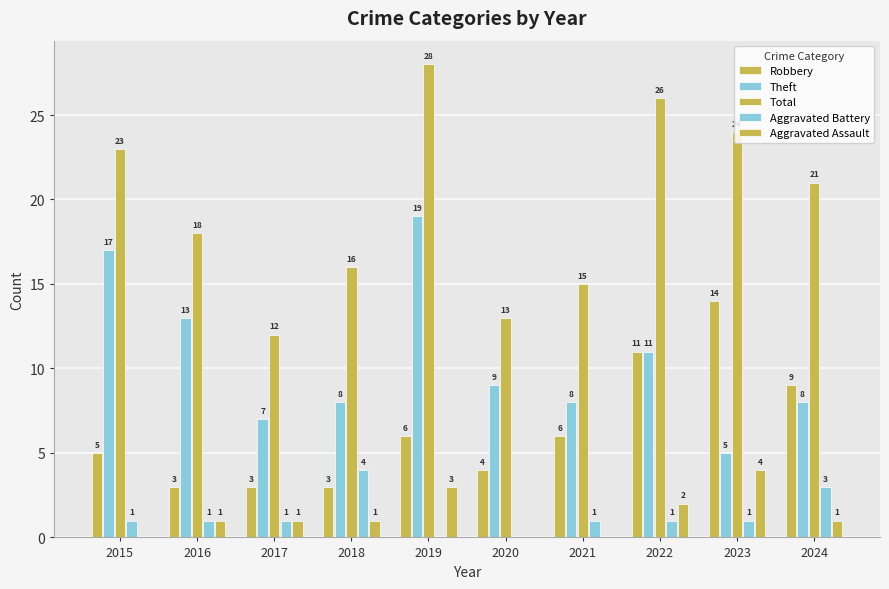

Reading left to right, what are all the values shown in this chart?

Robbery: 2015=5	2016=3	2017=3	2018=3	2019=6	2020=4	2021=6	2022=11	2023=14	2024=9
Theft: 2015=17	2016=13	2017=7	2018=8	2019=19	2020=9	2021=8	2022=11	2023=5	2024=8
Total: 2015=23	2016=18	2017=12	2018=16	2019=28	2020=13	2021=15	2022=26	2023=24	2024=21
Aggravated Battery: 2015=1	2016=1	2017=1	2018=4	2019=0	2020=0	2021=1	2022=1	2023=1	2024=3
Aggravated Assault: 2015=0	2016=1	2017=1	2018=1	2019=3	2020=0	2021=0	2022=2	2023=4	2024=1